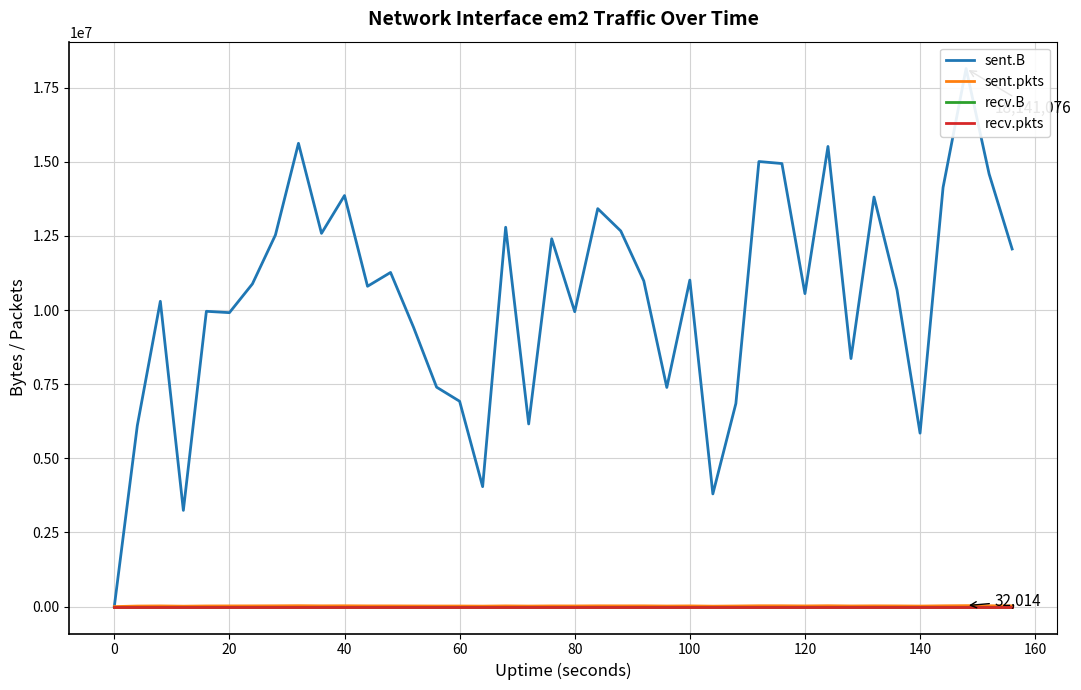

What is the difference between the second highest and minimum values in the sent.B series?

15620554